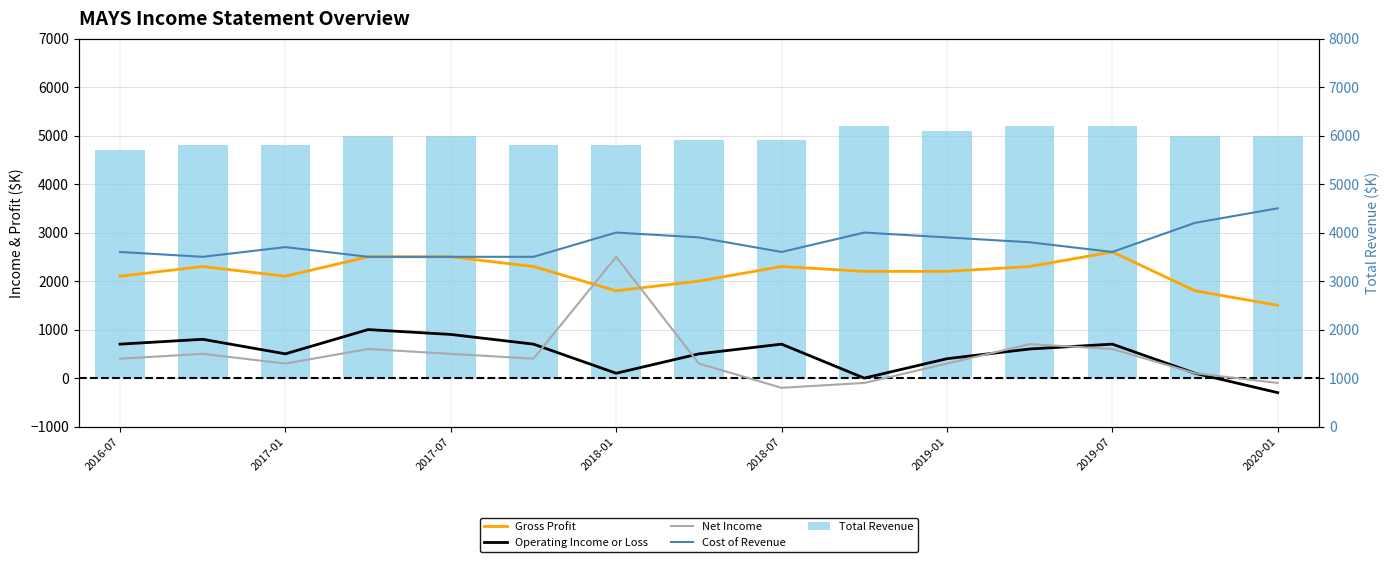

At 2017-01, list the series in order from largest to smallest.

Total Revenue, Cost of Revenue, Gross Profit, Operating Income or Loss, Net Income